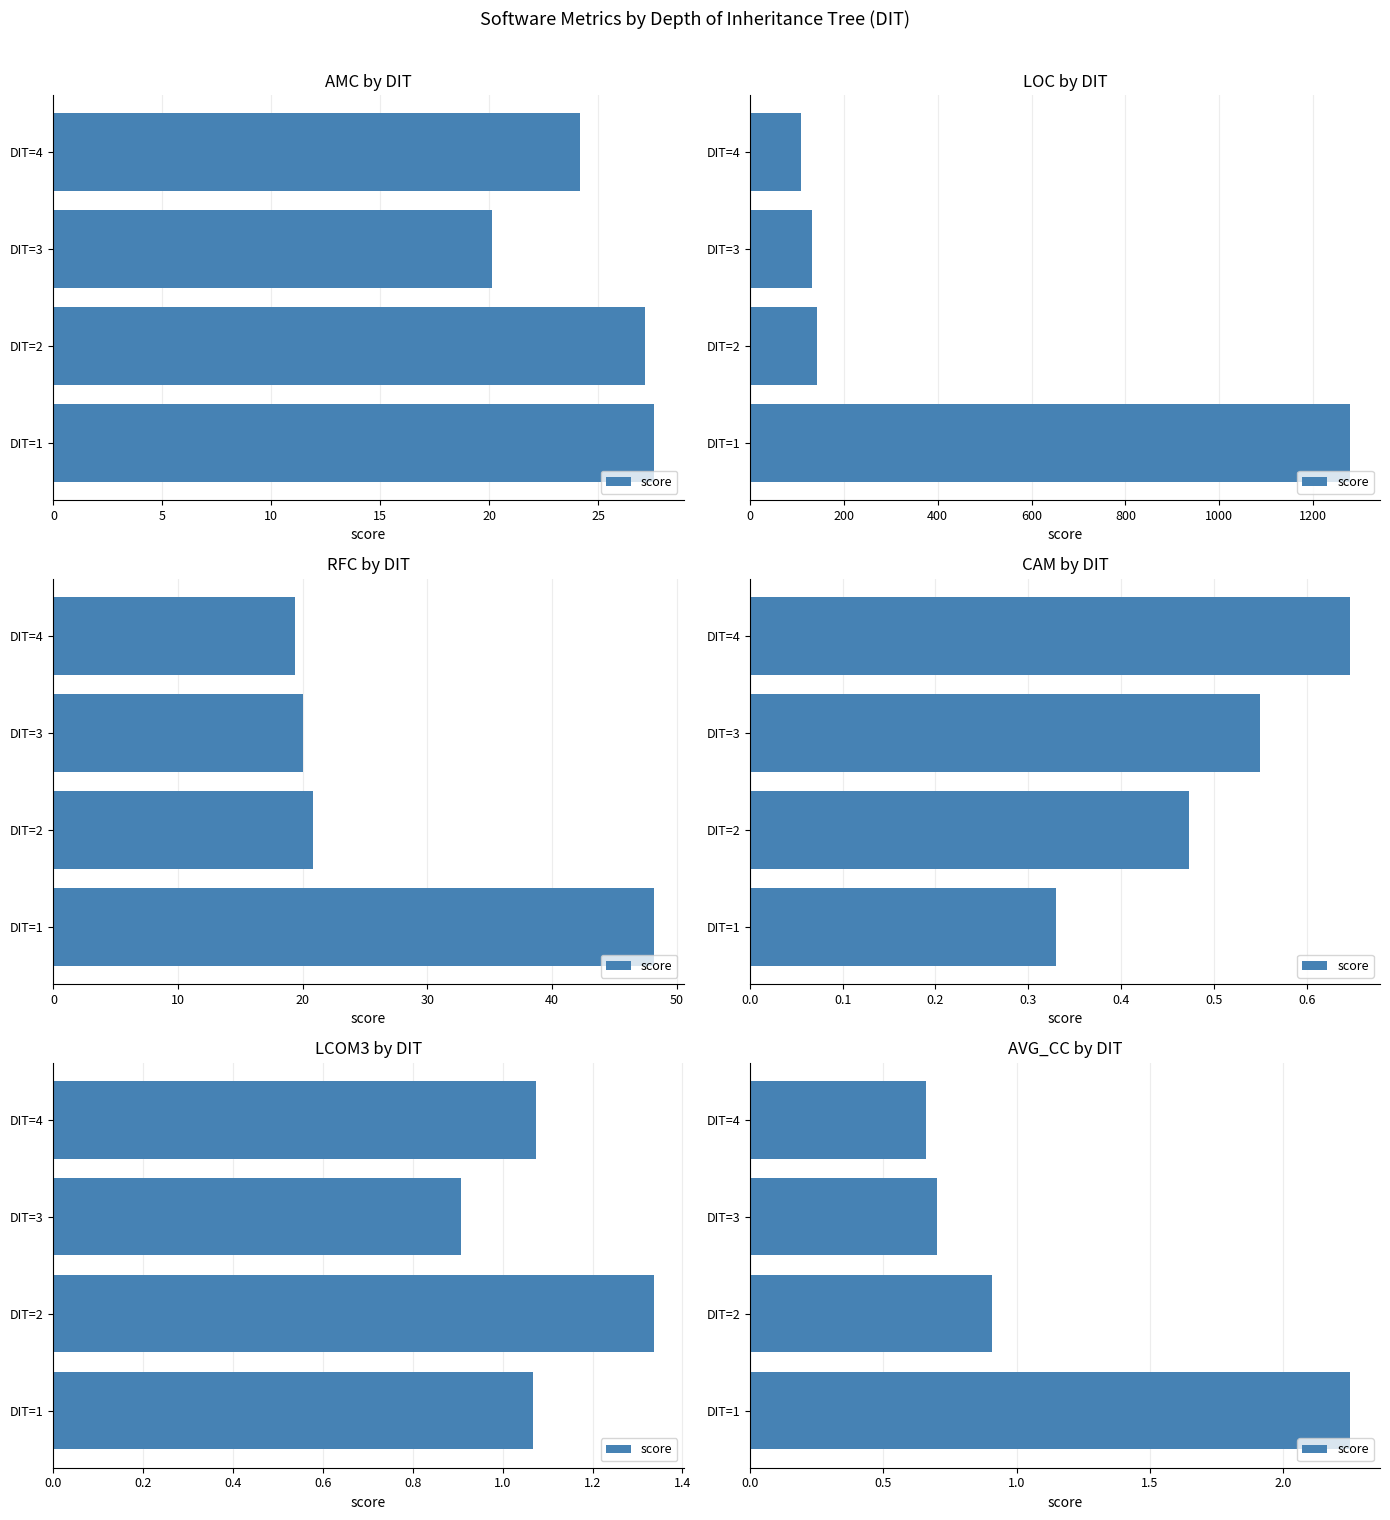

Is it true that the value at DIT=2 is 1.3?

False